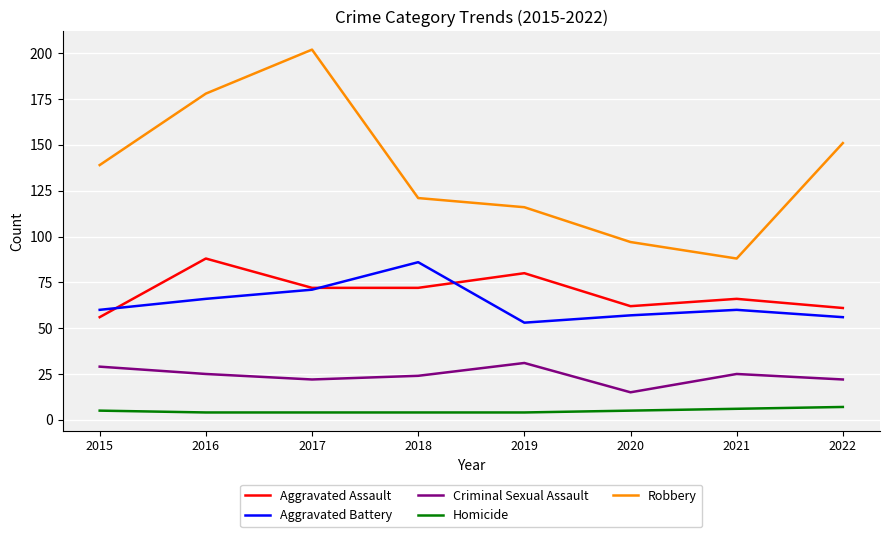

Is it true that Criminal Sexual Assault equals 25 at 2021?

True